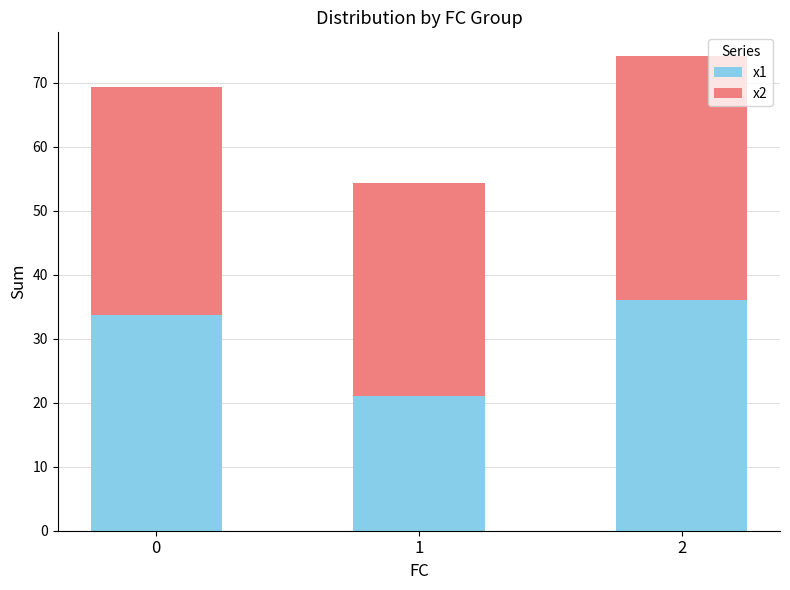

What value does the x1 series have at 1?

21.0